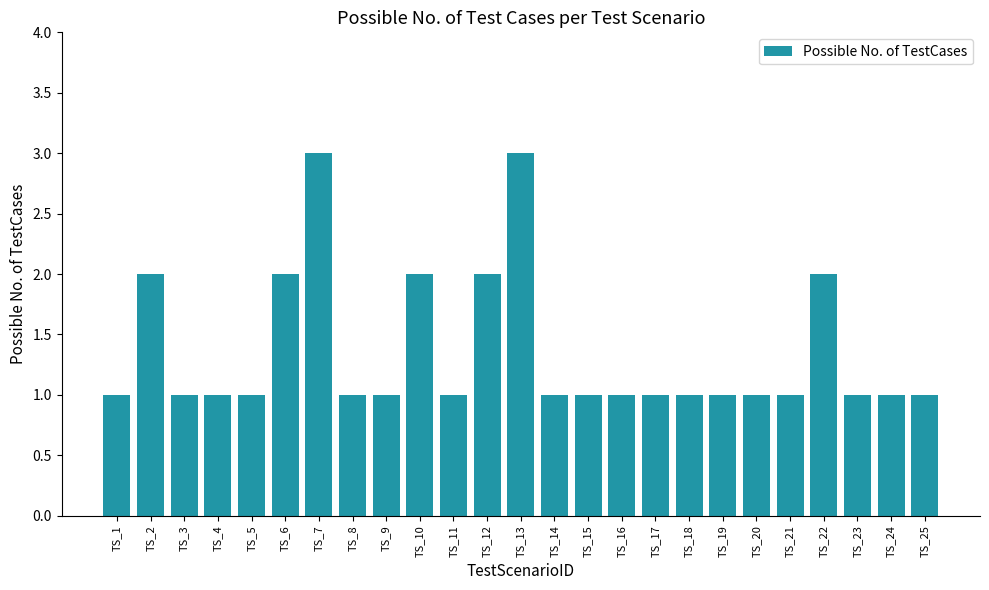

Are the bars grouped side by side (vs. stacked)?

No